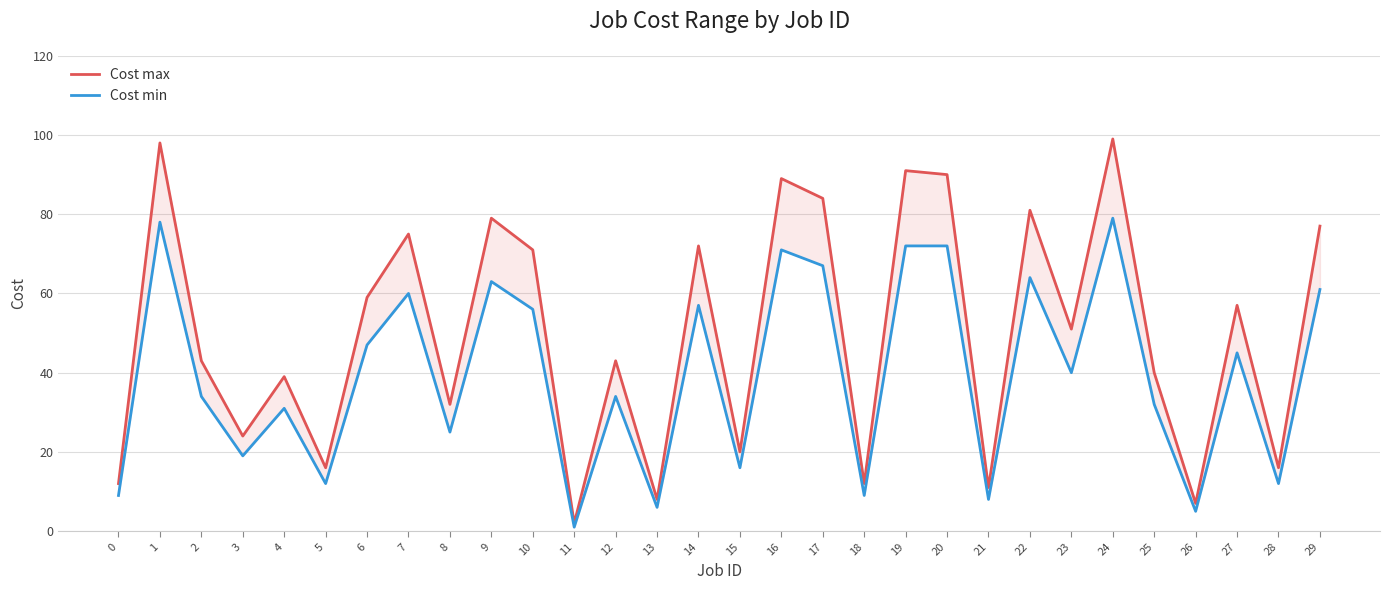

True or false: Cost min and Cost max cross at least once.

False